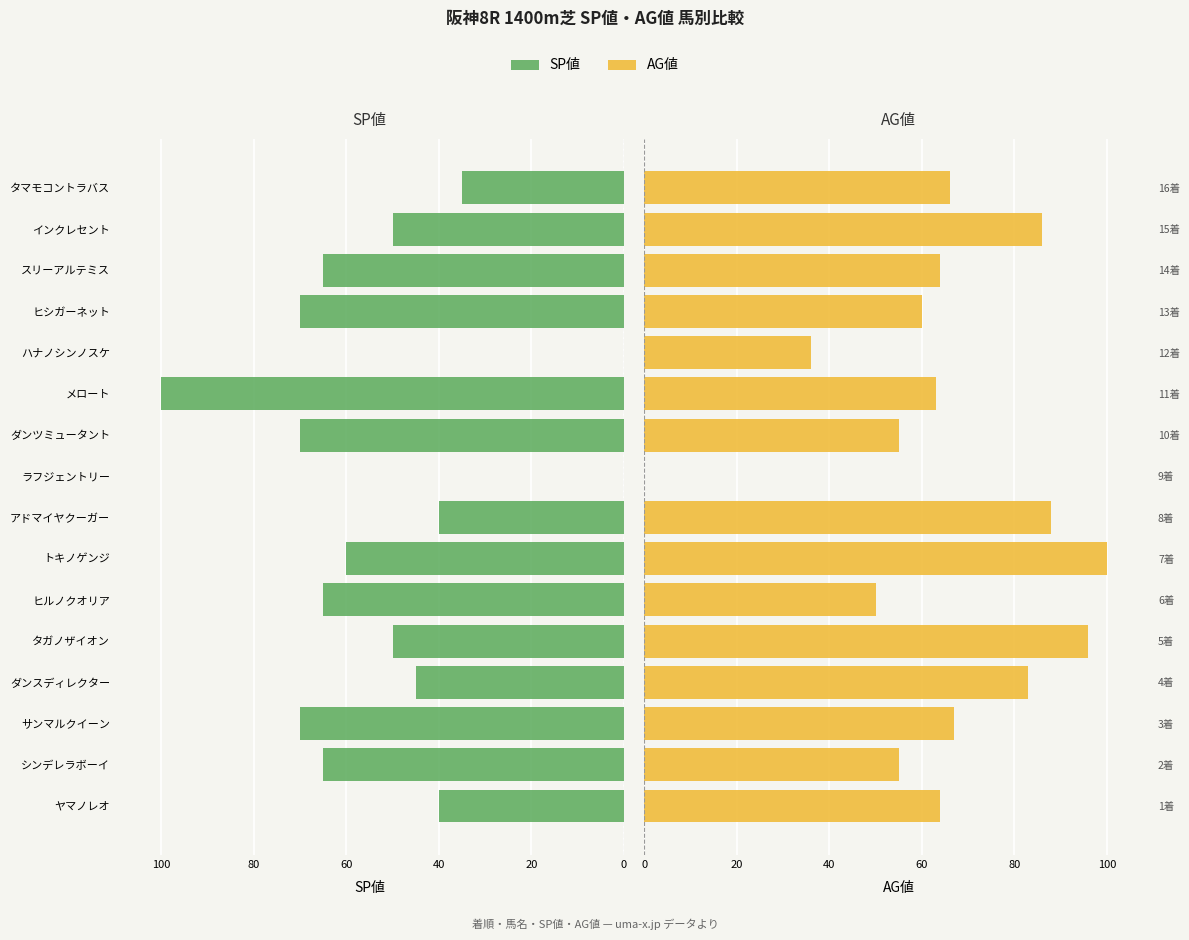

Which series has the largest range (max minus min)?

SP値